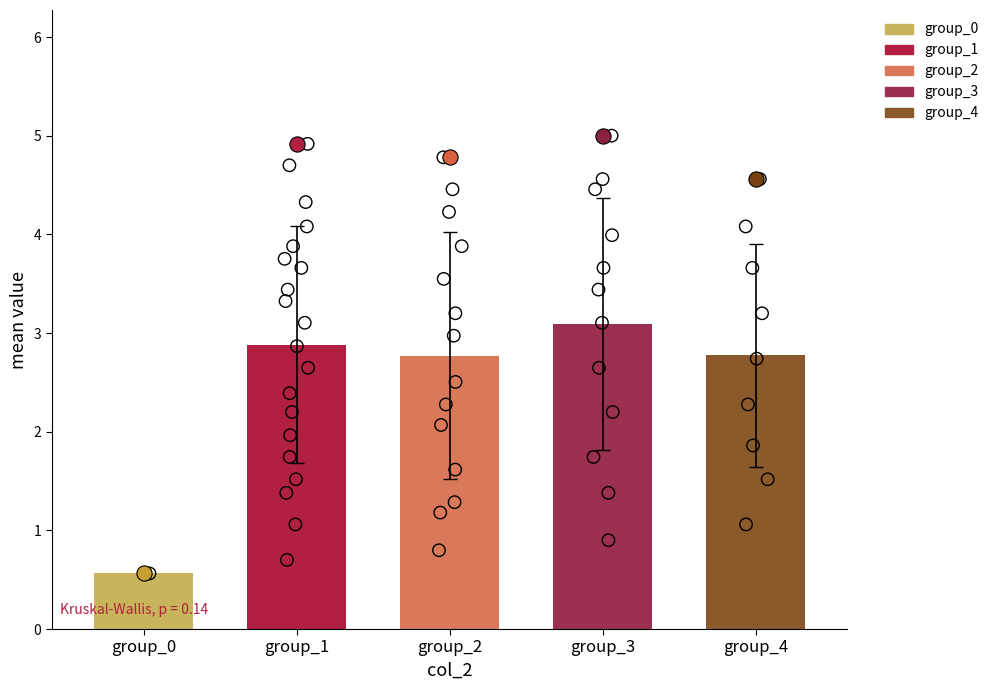

At which category is the sum across all series the highest?

3